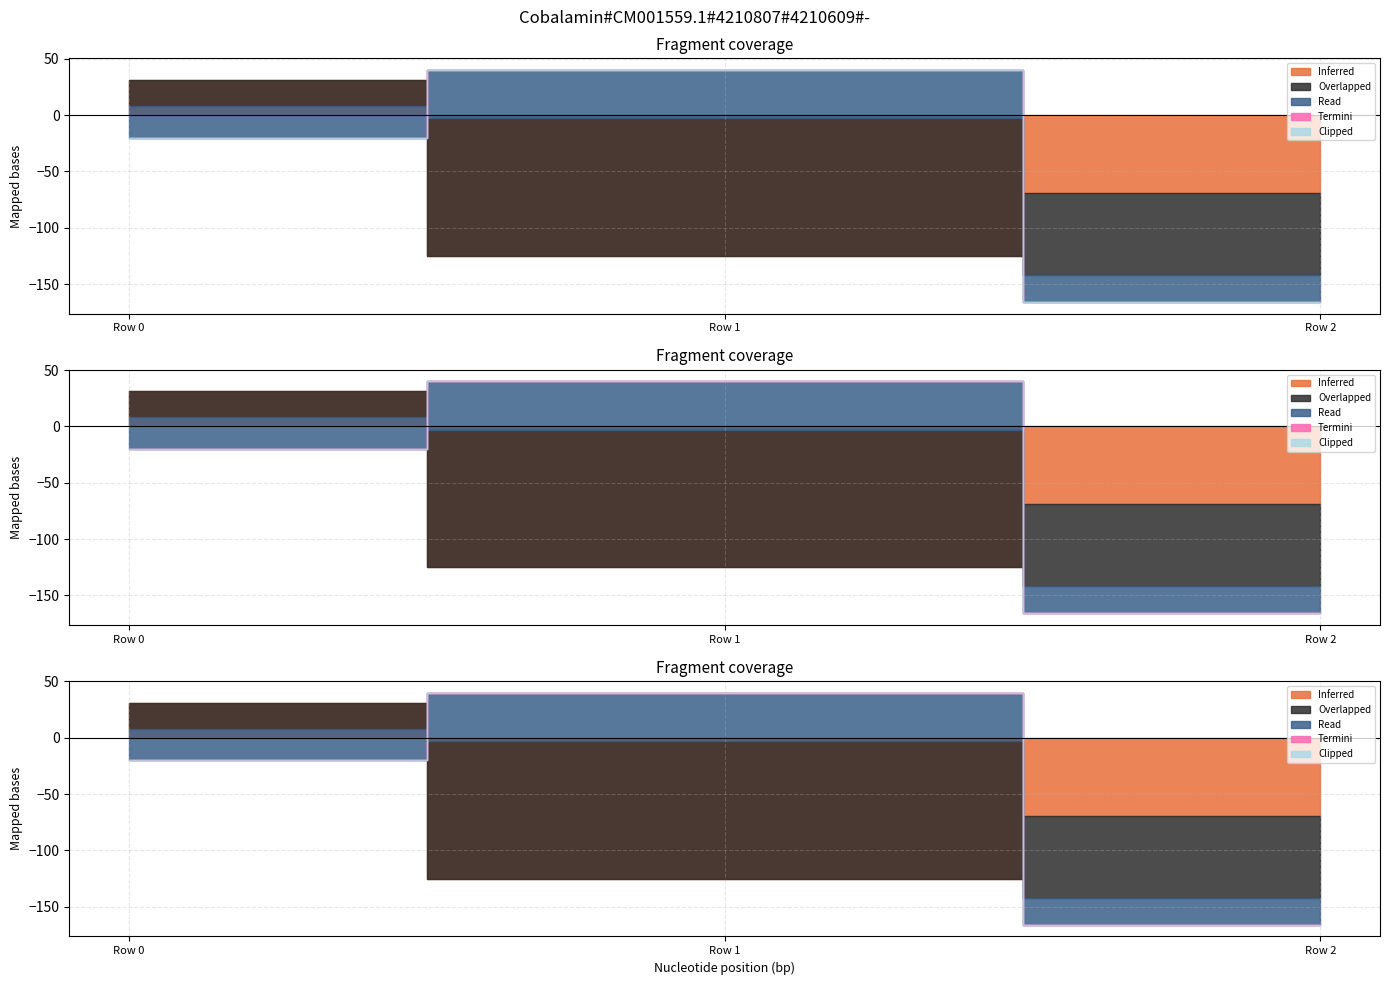

Reading left to right, what are all the values shown in this chart?

Inferred: Row 0=31	Row 1=-125	Row 2=-69
Overlapped: Row 0=-23	Row 1=122	Row 2=-73
Read: Row 0=-28	Row 1=43	Row 2=-24
Termini: Row 0=0	Row 1=0	Row 2=0
Clipped: Row 0=0	Row 1=0	Row 2=0